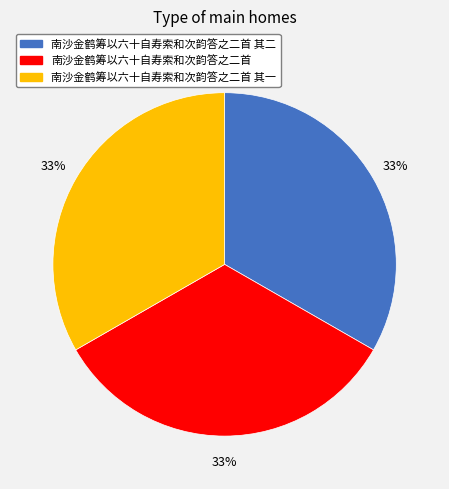

How many slices are in this pie chart?

3